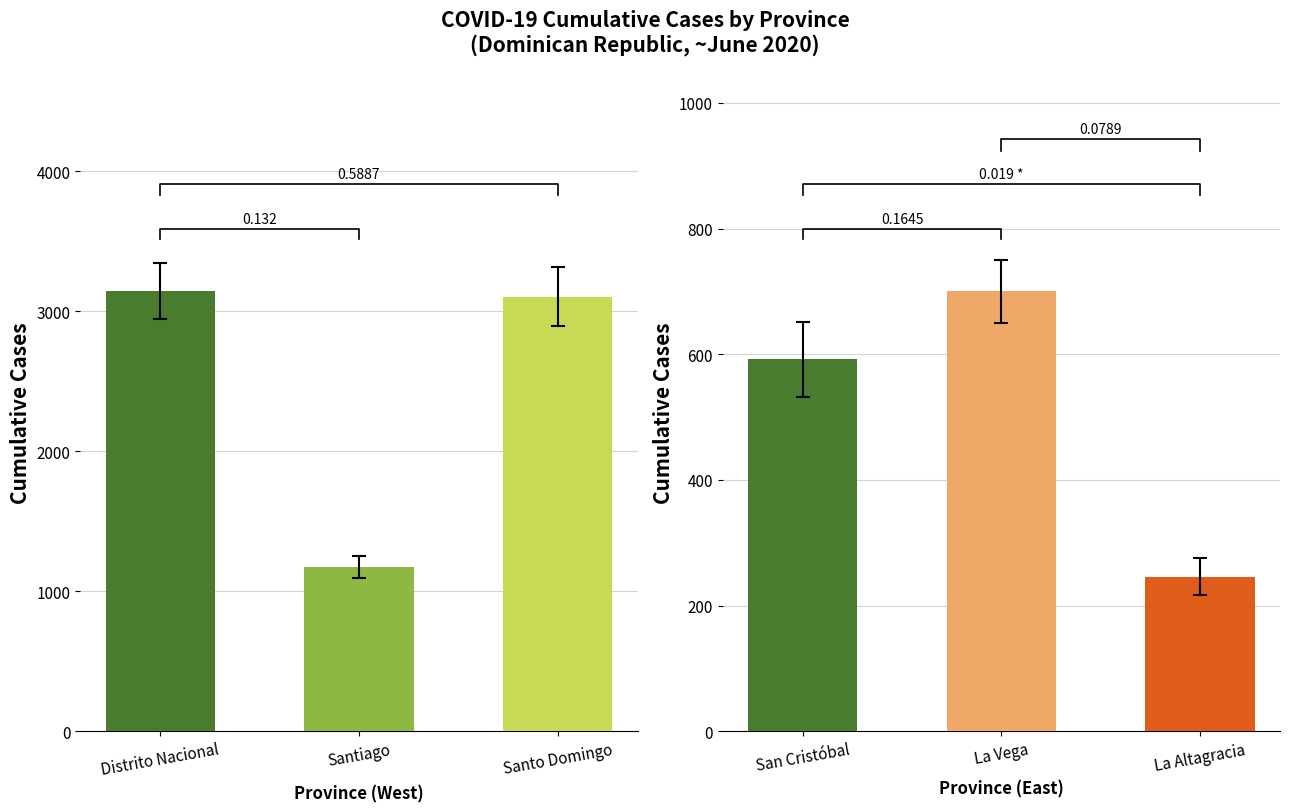

Are the bars horizontal?

No